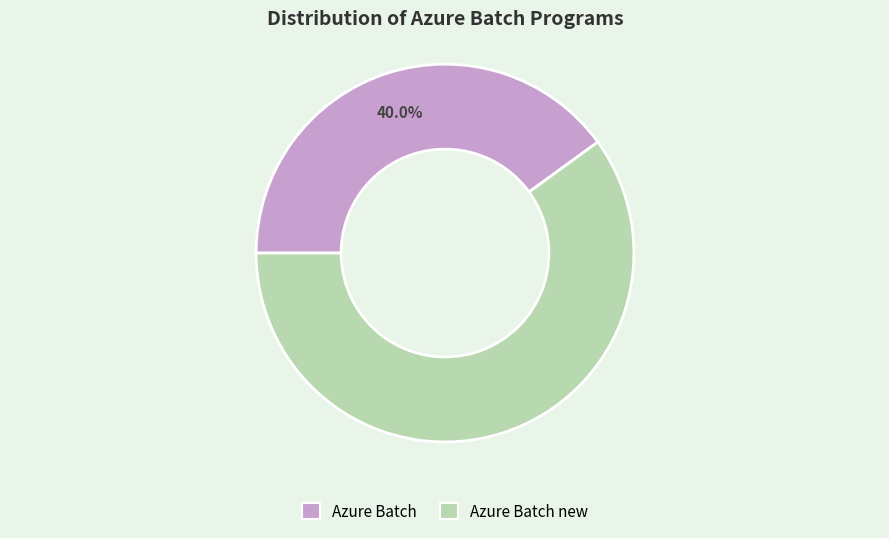

Is there any slice that represents more than half of the pie?

Yes